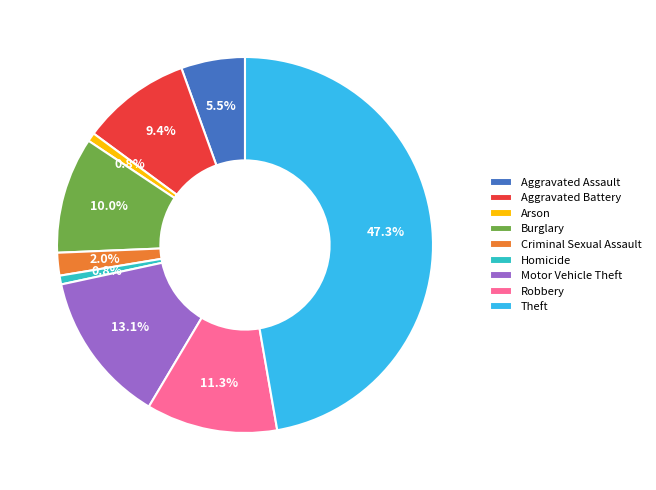

Does any single category account for the majority?

No